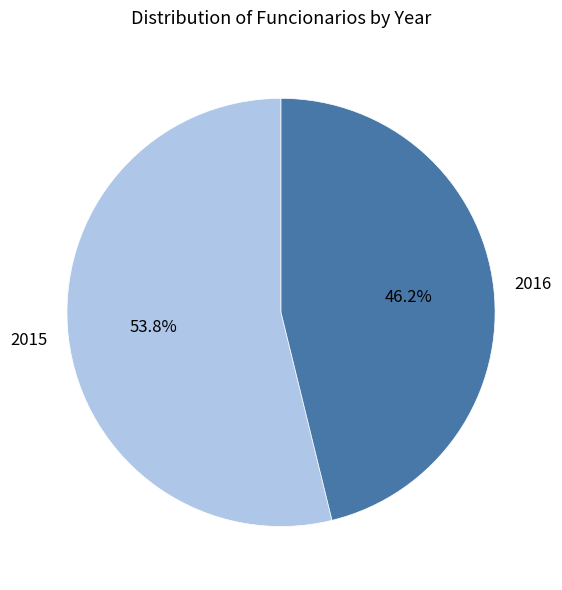

Between 2015 and 2016, which is larger?

2015